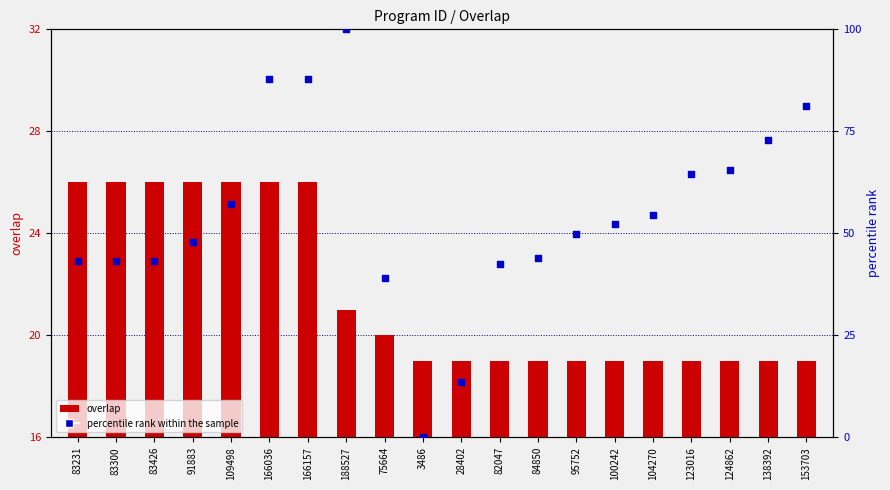

At which category is the sum across all series the highest?

188527